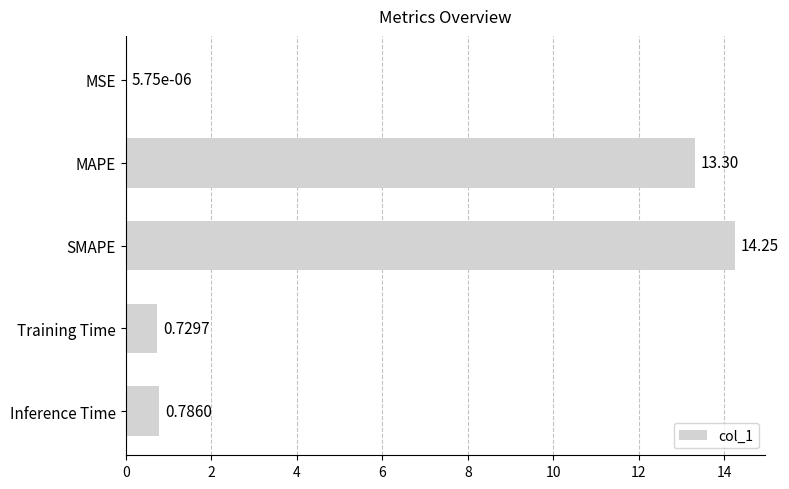

What is the sum of the values at MAPE and MSE?

13.3